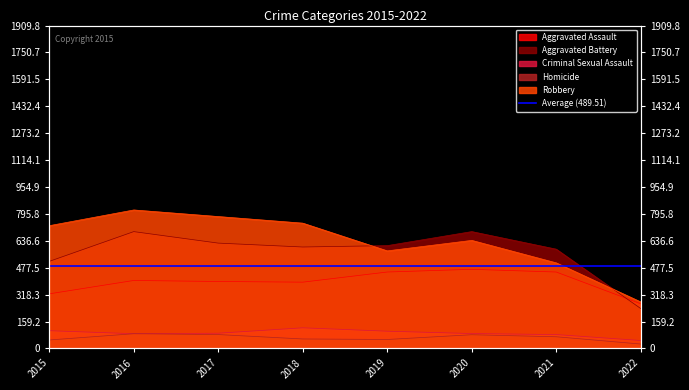

What is the average value of the Aggravated Battery series?

569